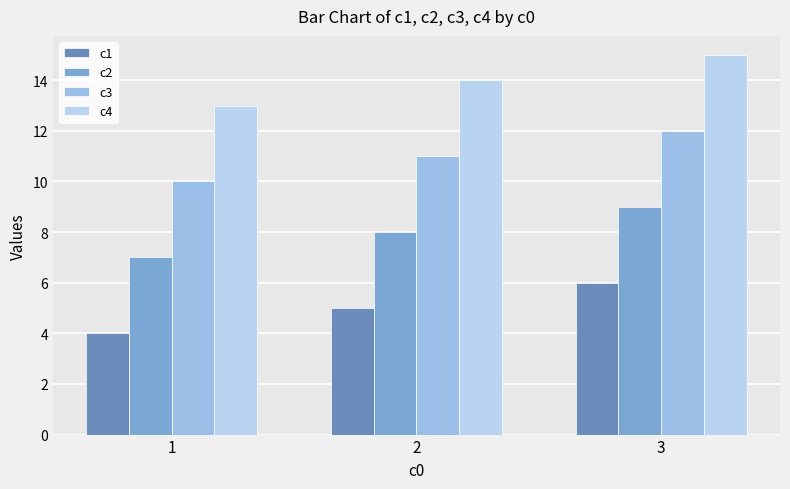

Which has a higher value, 1 or 3?

3